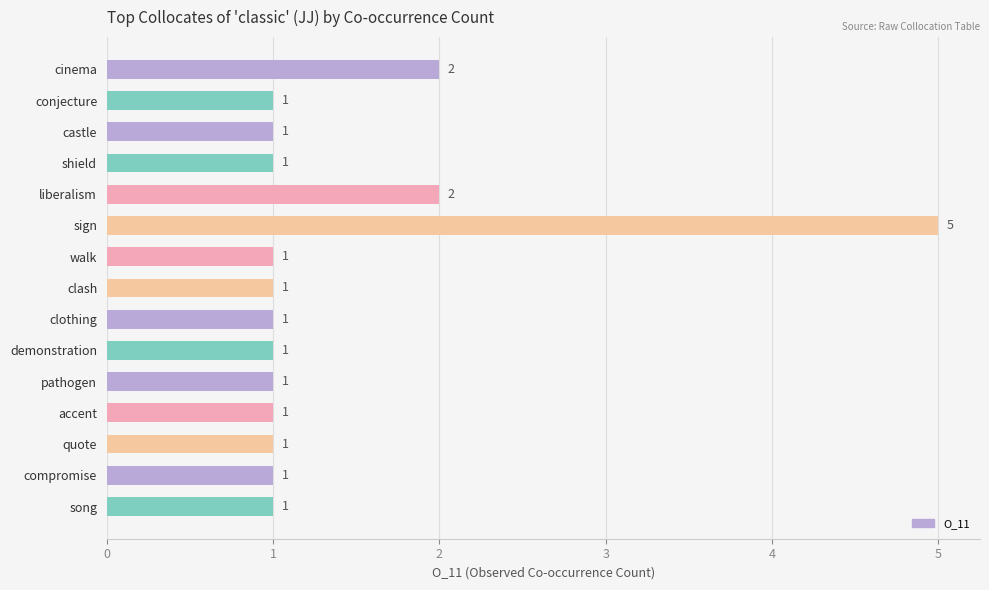

Approximately how many times larger is the value at liberalism compared to shield?

2.0